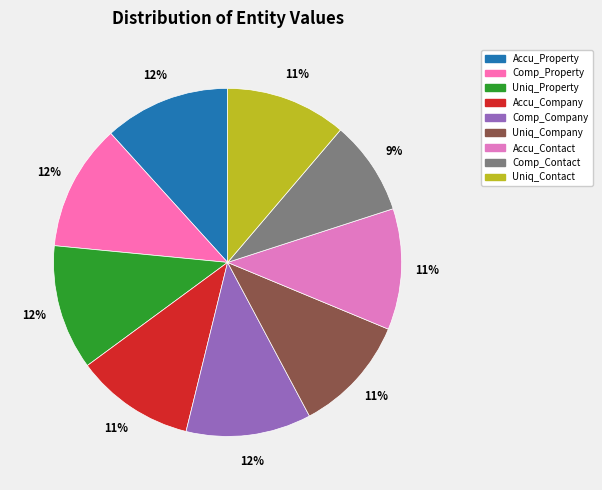

Is it true that Comp_Contact is 14% of the pie?

False